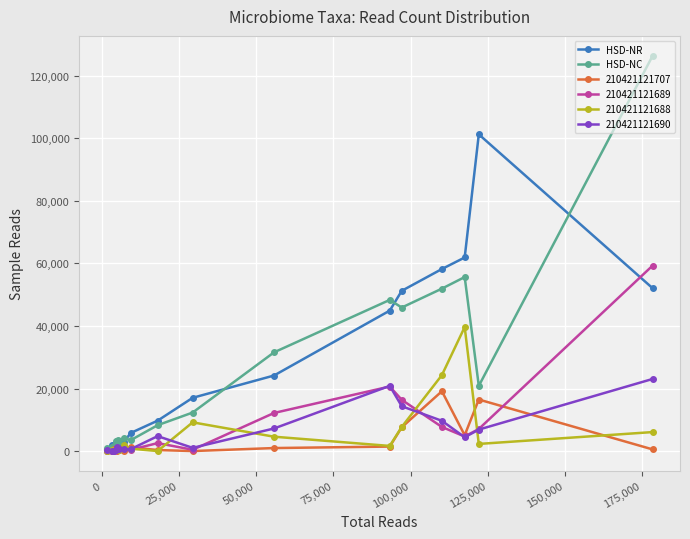

What is the difference between the maximum and minimum values in the HSD-NR series?

100809